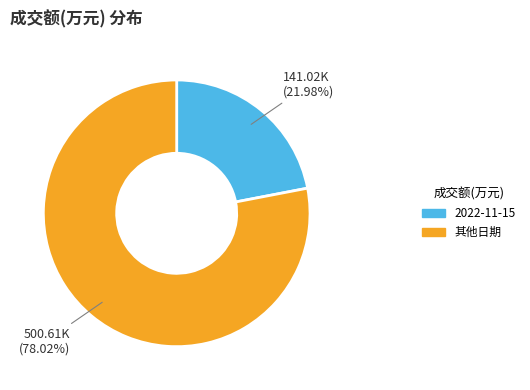

Does any single category account for the majority?

Yes